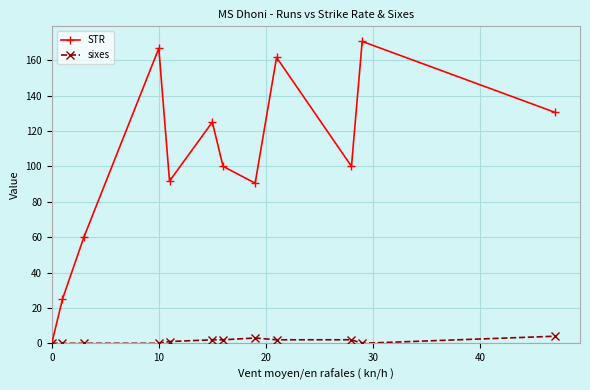

What is the highest value of the STR series?

170.6